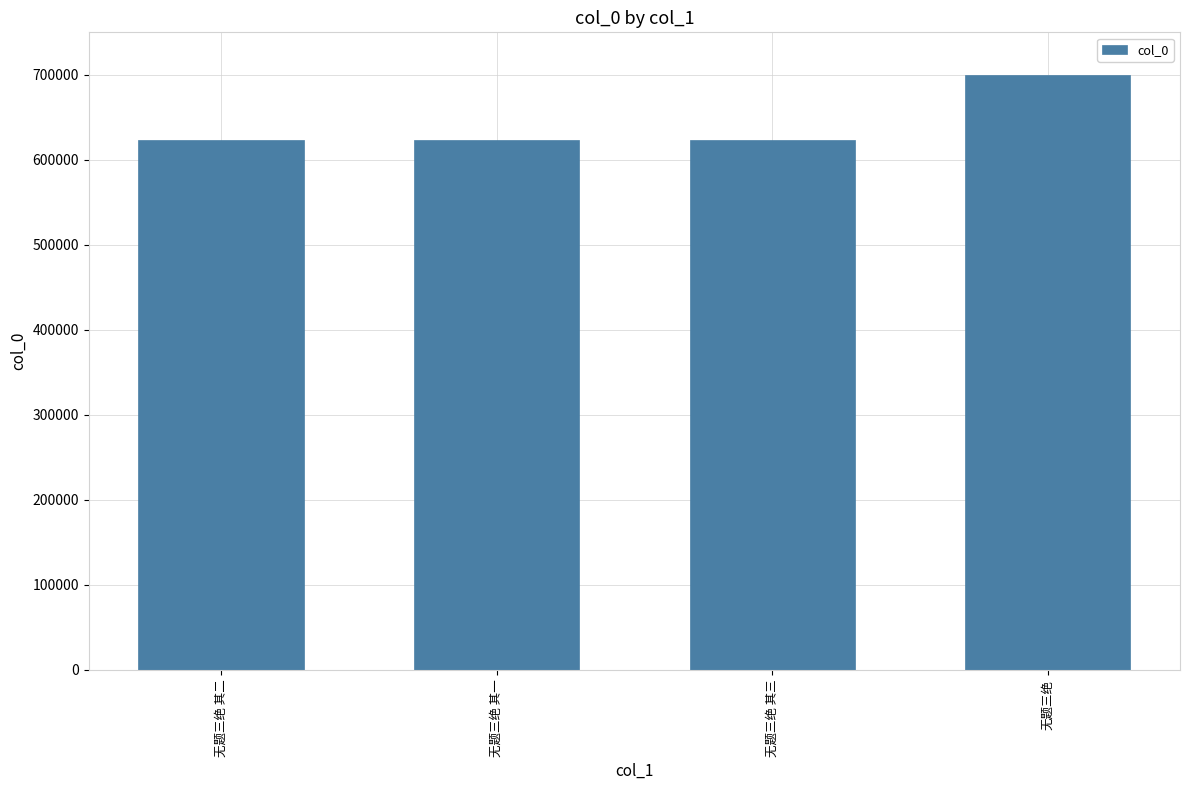

What position from the right is 无题三绝?

1